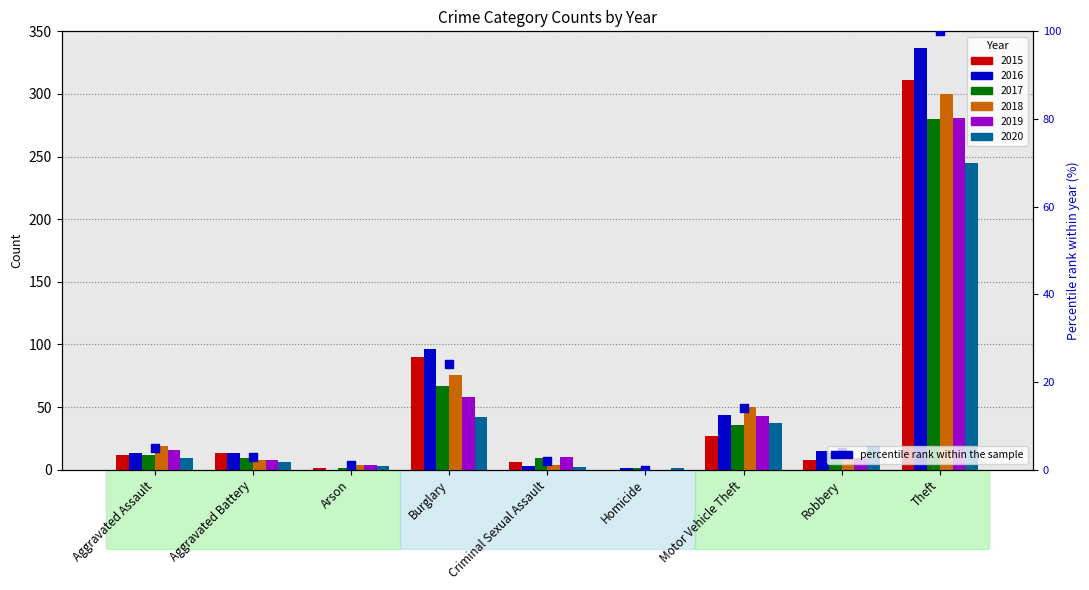

Which has a higher value, Theft or Burglary?

Theft